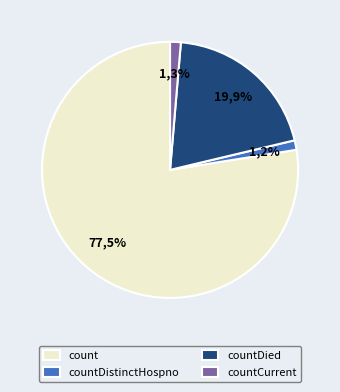

To the nearest percent, what is the difference between the count and countDistinctHospno slice percentages?

76%